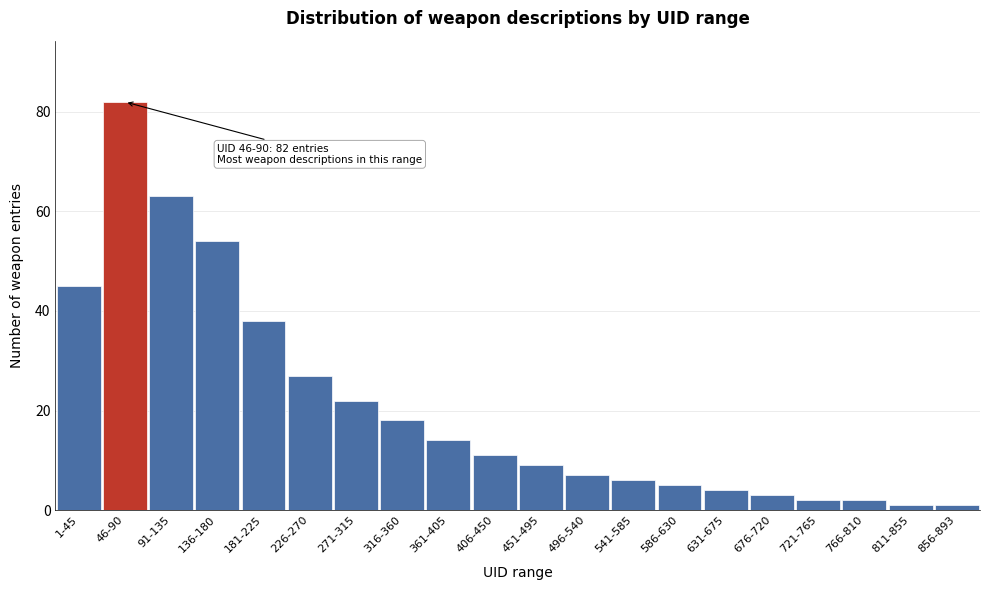

Reading left to right, list all the values displayed in this chart.

45	82	63	54	38	27	22	18	14	11	9	7	6	5	4	3	2	2	1	1